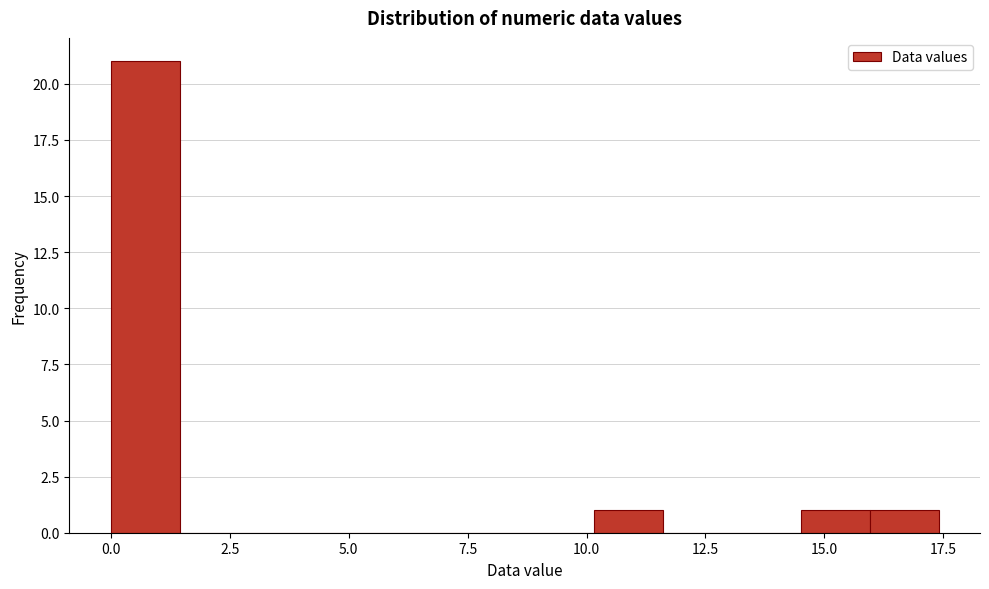

Around what value on the x-axis is the tallest bar? Give the approximate position of its centre, as read against the axis.

0.5